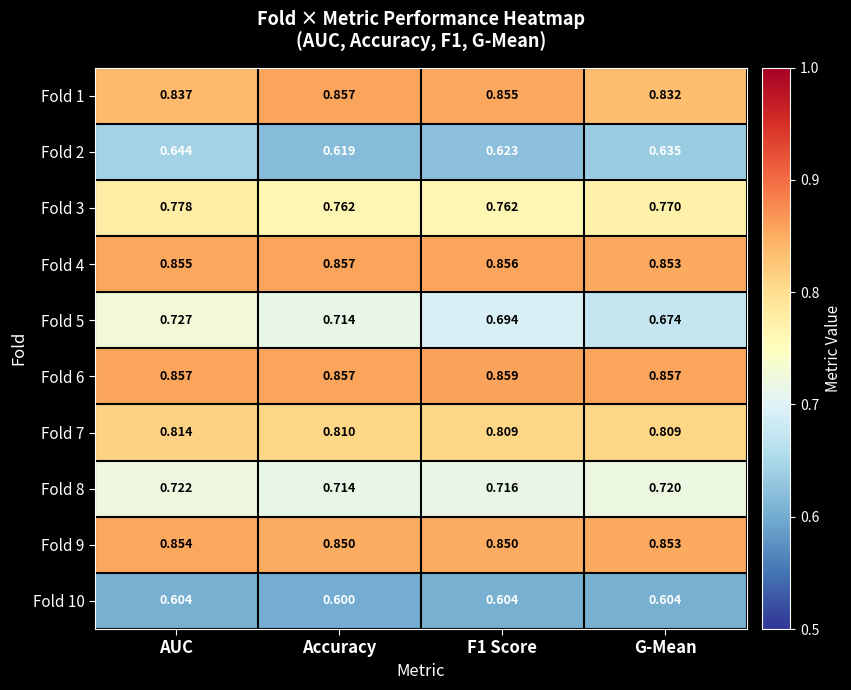

Where is Fold 5 nearest to the value 0?

G-Mean